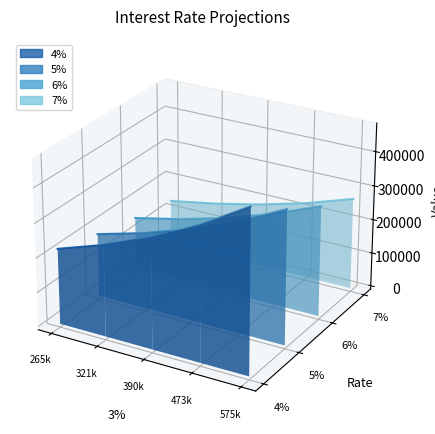

Count the number of categories in the chart.

5